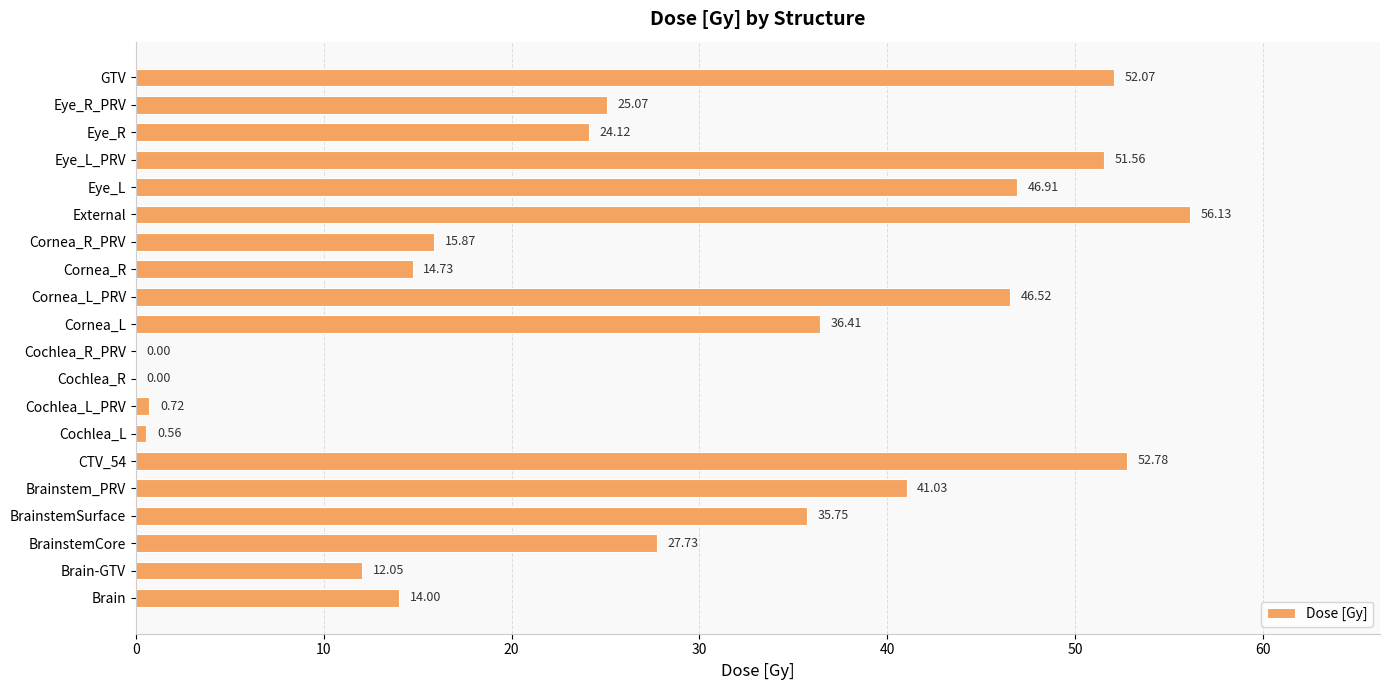

Where is the data nearest to the value 28?

BrainstemCore